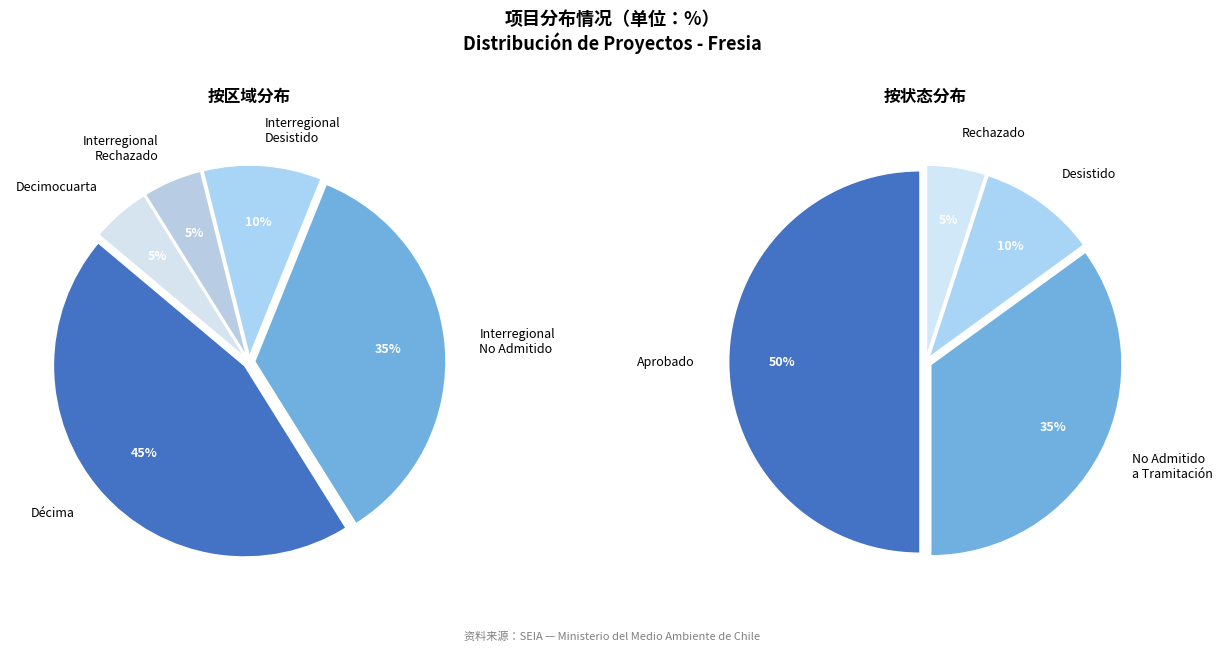

To the nearest percent, what is the average slice percentage?

25%